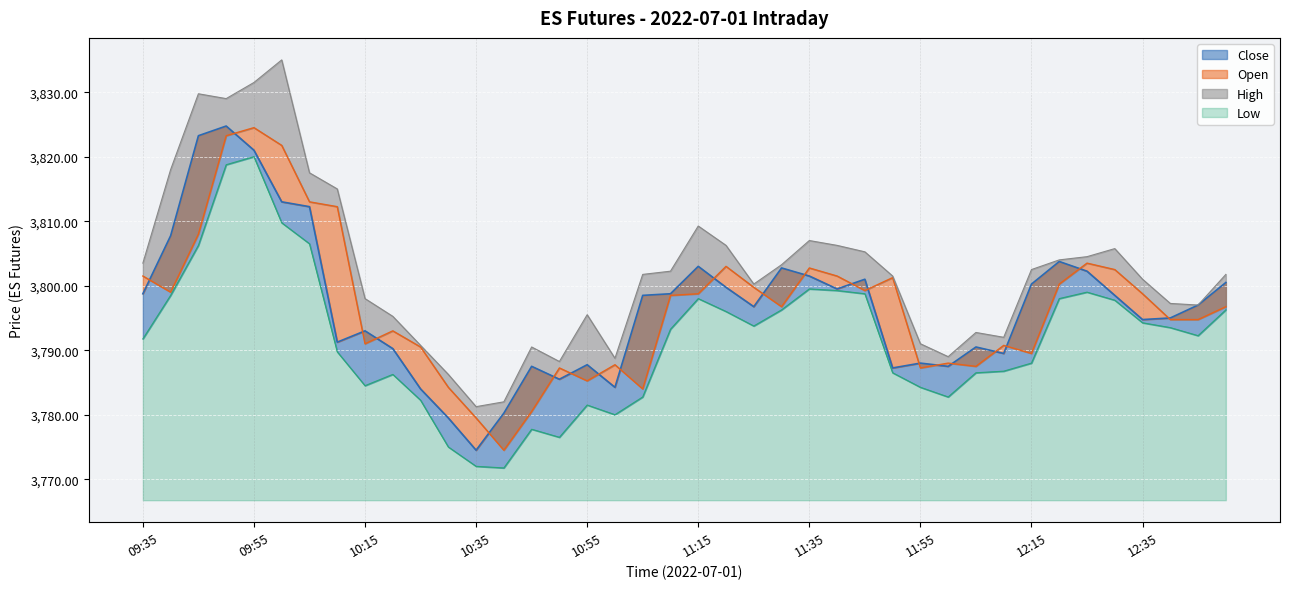

What is the label of the 24th point from the left?

11:30